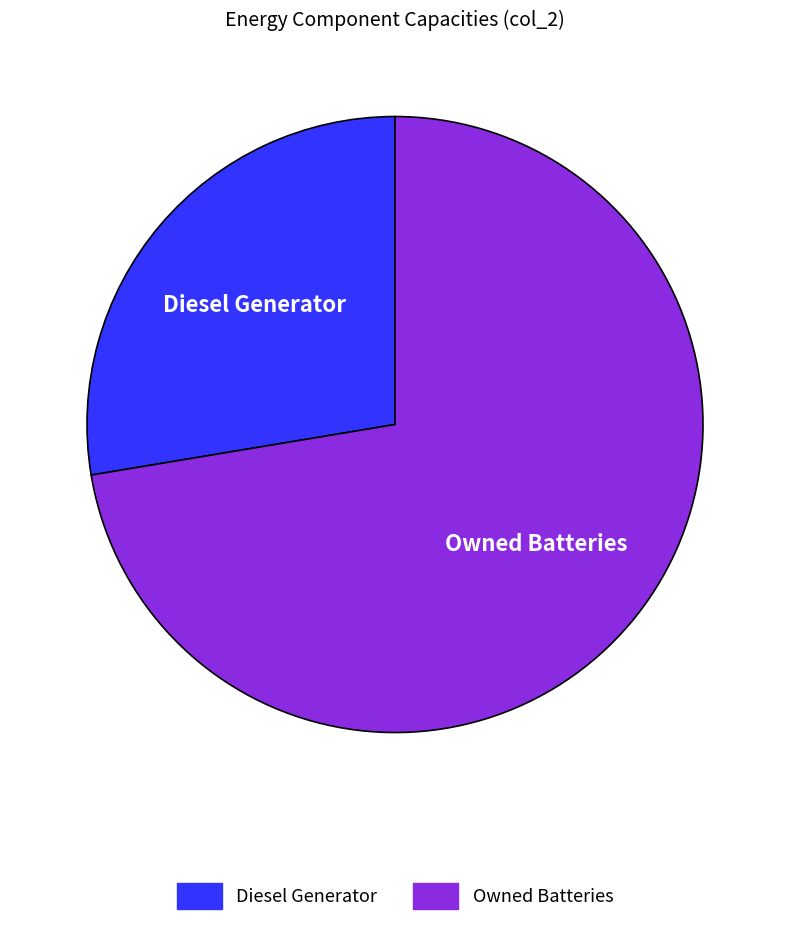

Is there a majority slice in this chart?

Yes